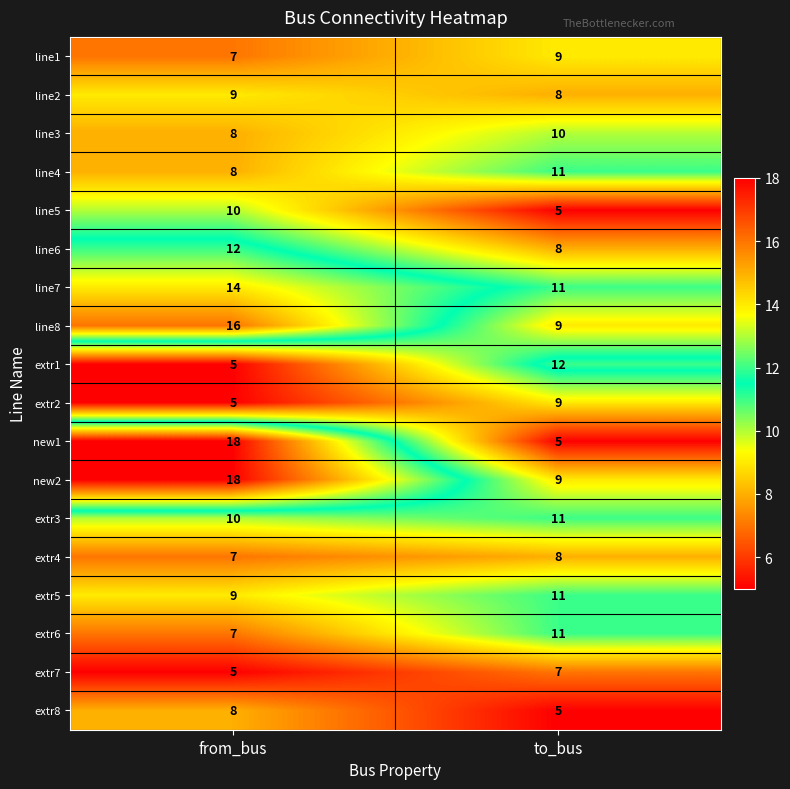

What is the spread (max minus min) of values at to_bus?

7